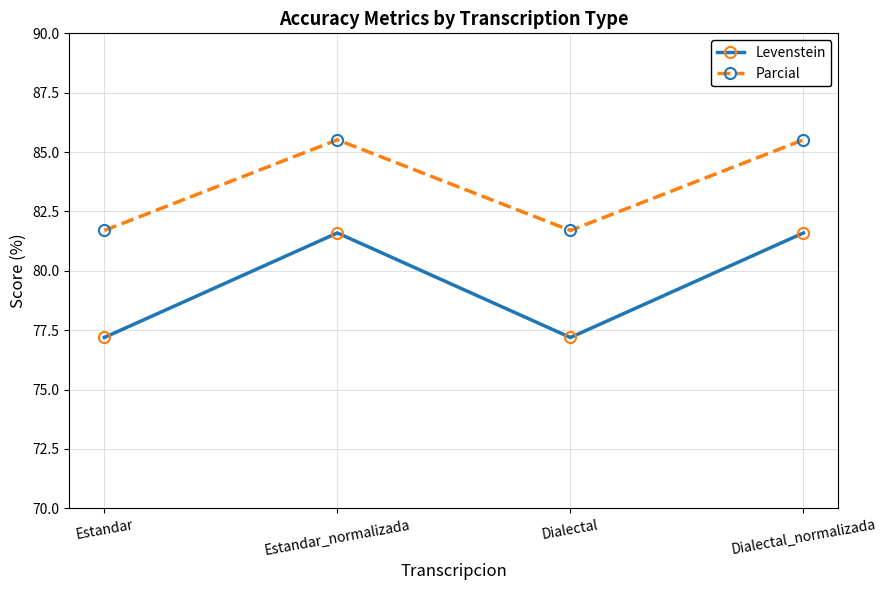

True or false: Levenstein and Parcial cross at least once.

False